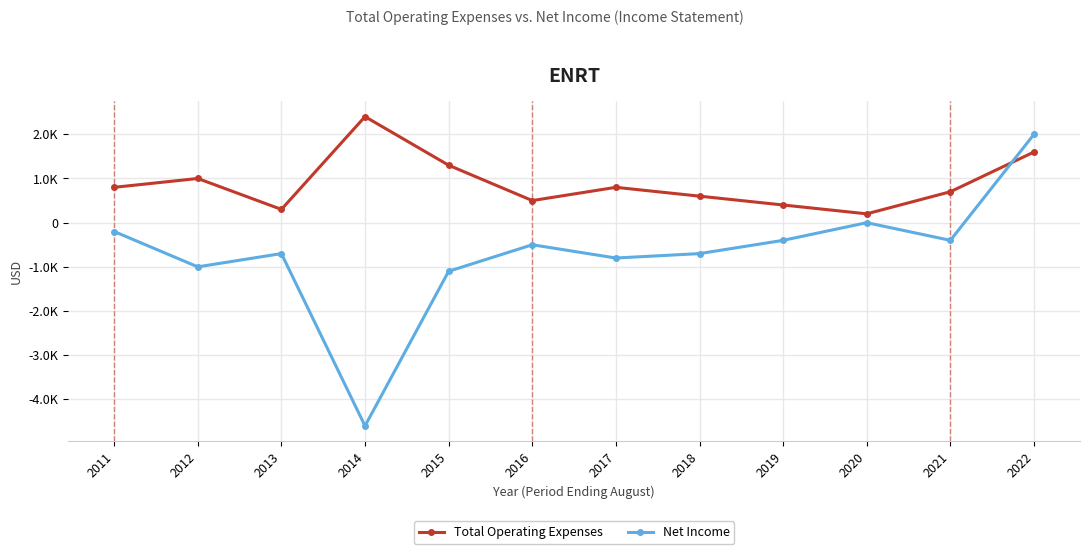

Which series has the largest total across all categories?

Total Operating Expenses